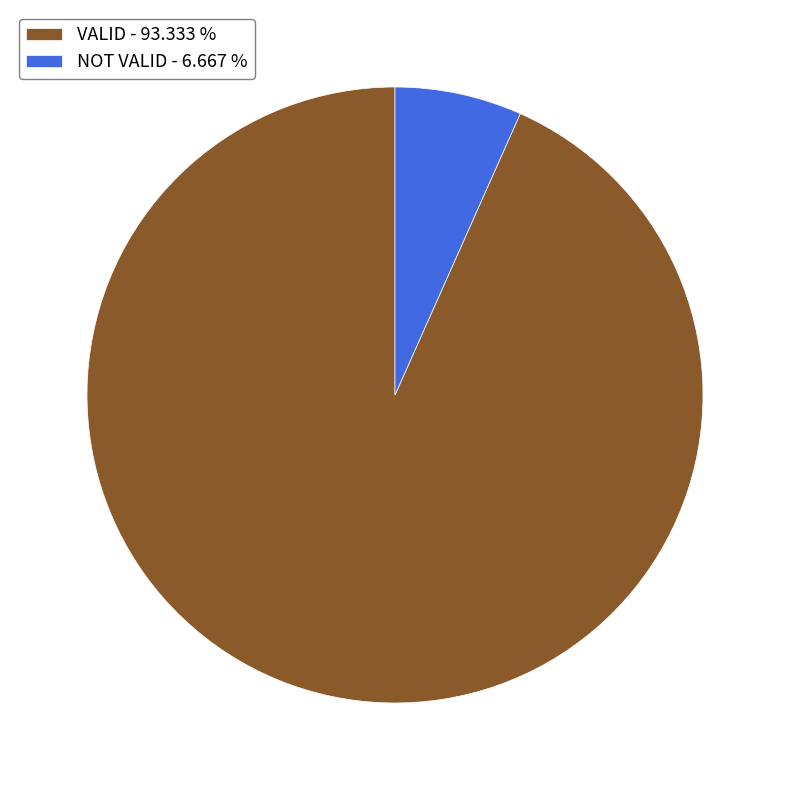

Rank the categories by value from lowest to highest.

NOT VALID, VALID